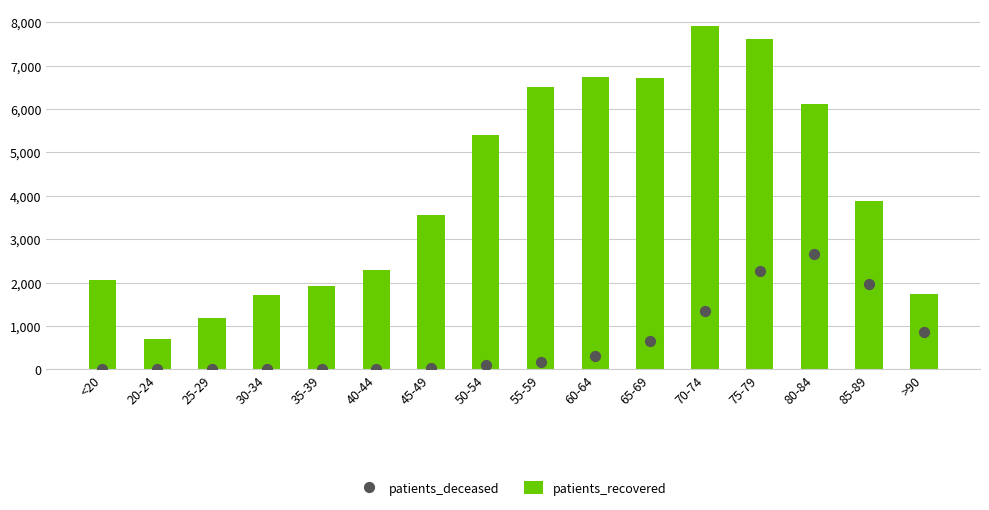

Which series has the largest total across all categories?

patients_recovered